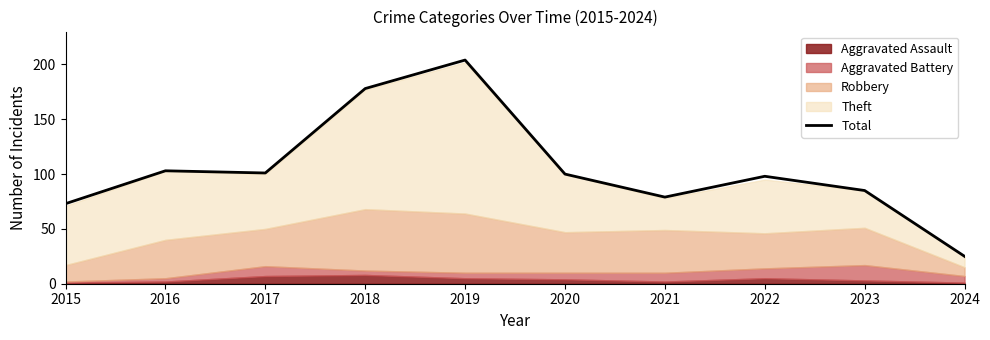

What is the smallest value displayed?

25